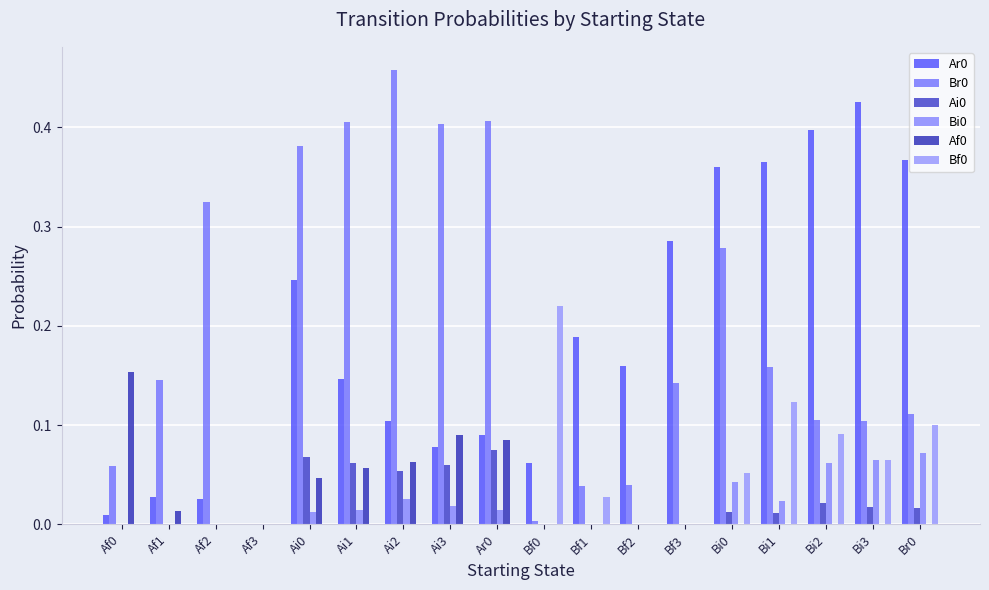

What is the difference between the maximum and minimum values in the Br0 series?

0.5